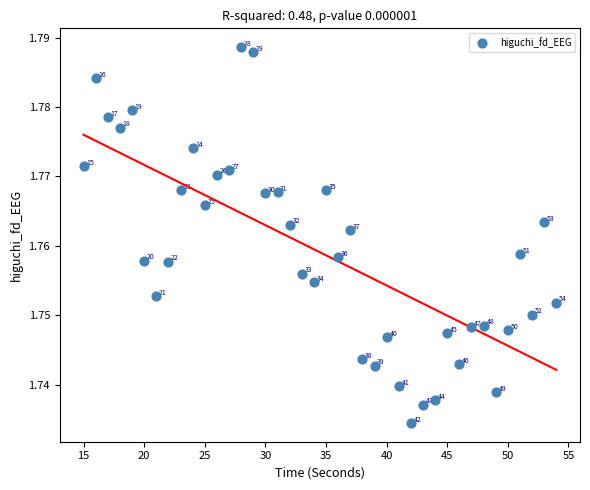

What is the range of X values (max minus min)?

39.0